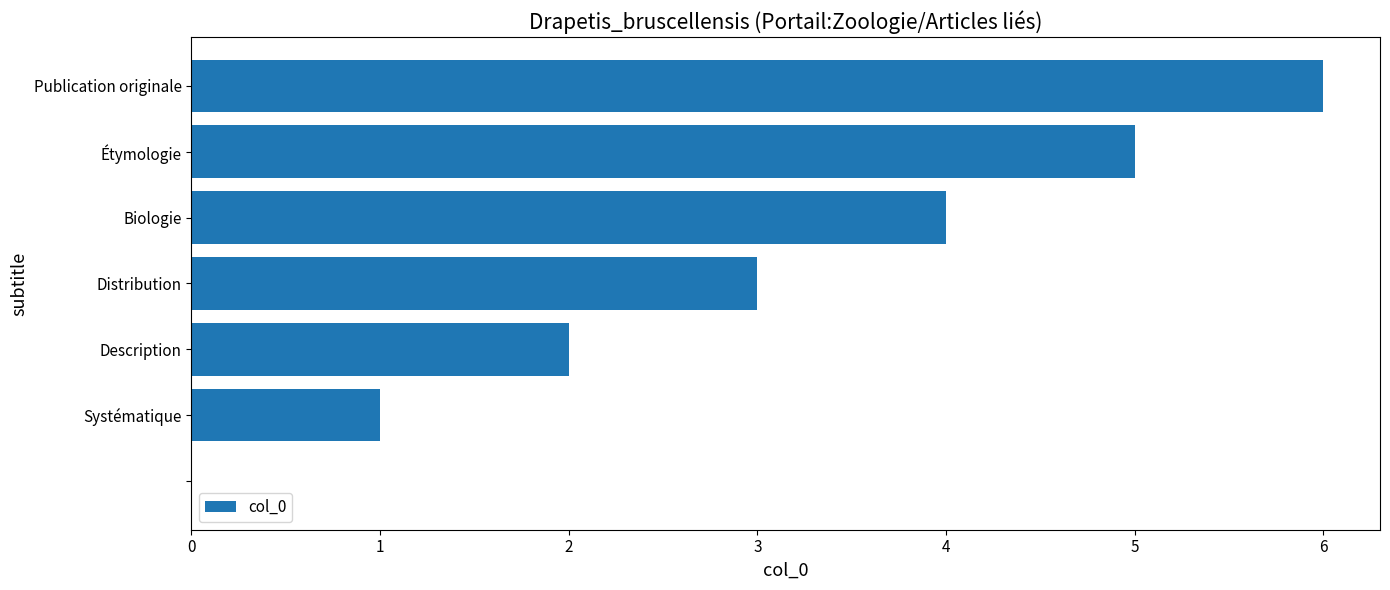

Are the bars horizontal?

Yes